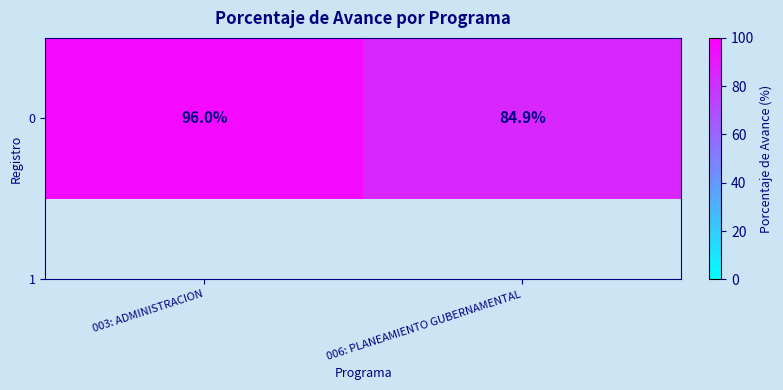

How many values are below 96?

1